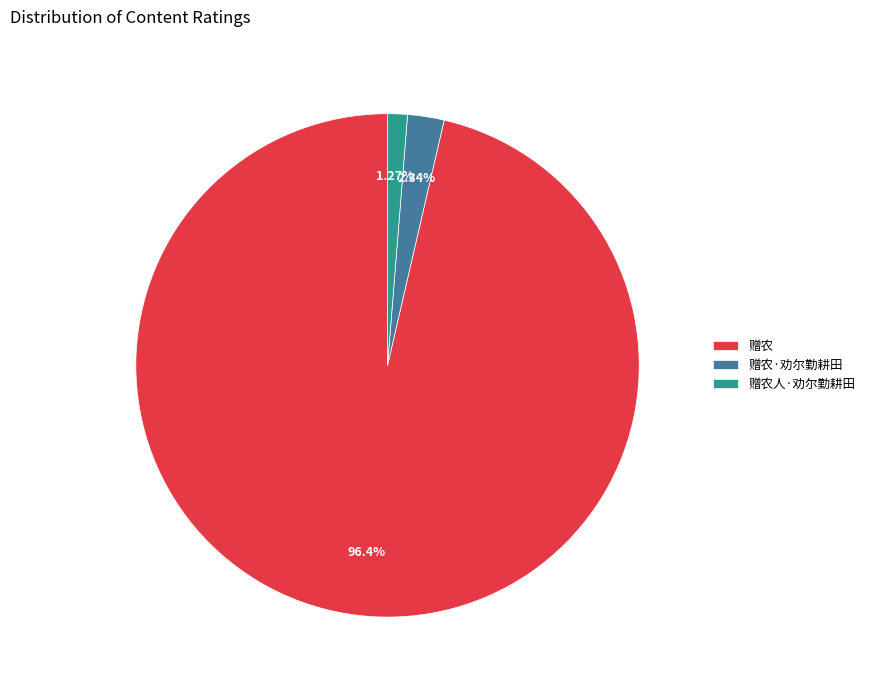

Combined, do 赠农·劝尔勤耕田 and 赠农 account for over 50%?

Yes